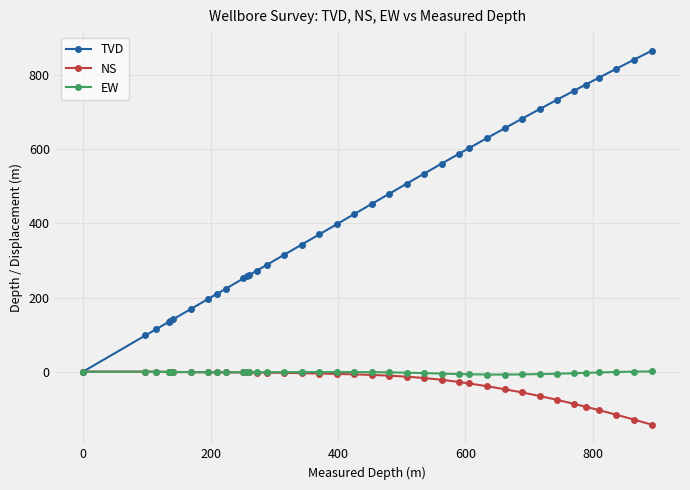

What is the greatest value displayed?

866.2